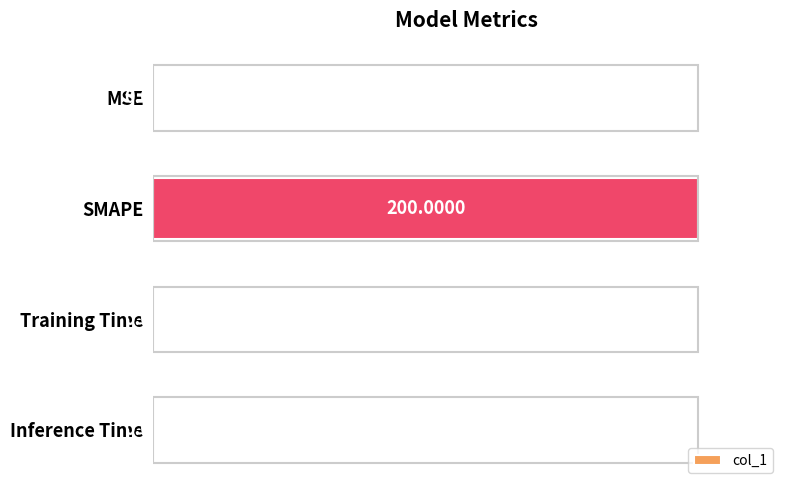

At which label is the value closest to 50?

MSE